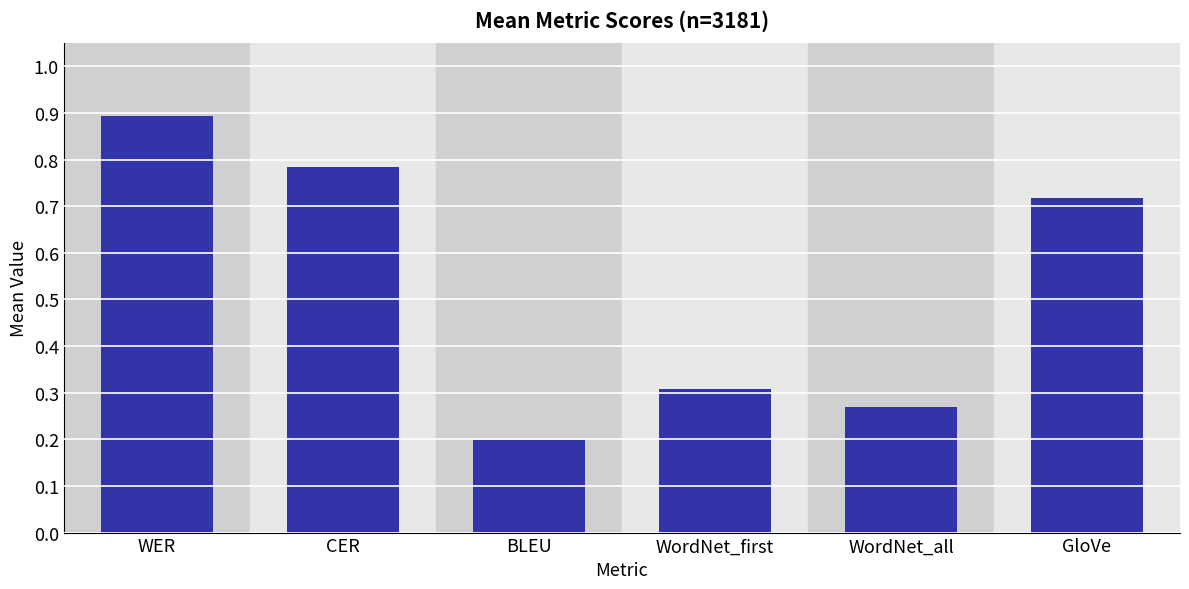

Which label corresponds to the largest value in the chart?

WER